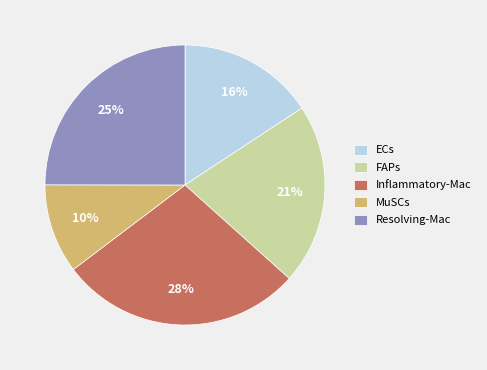

Is Resolving-Mac the majority of the pie?

No